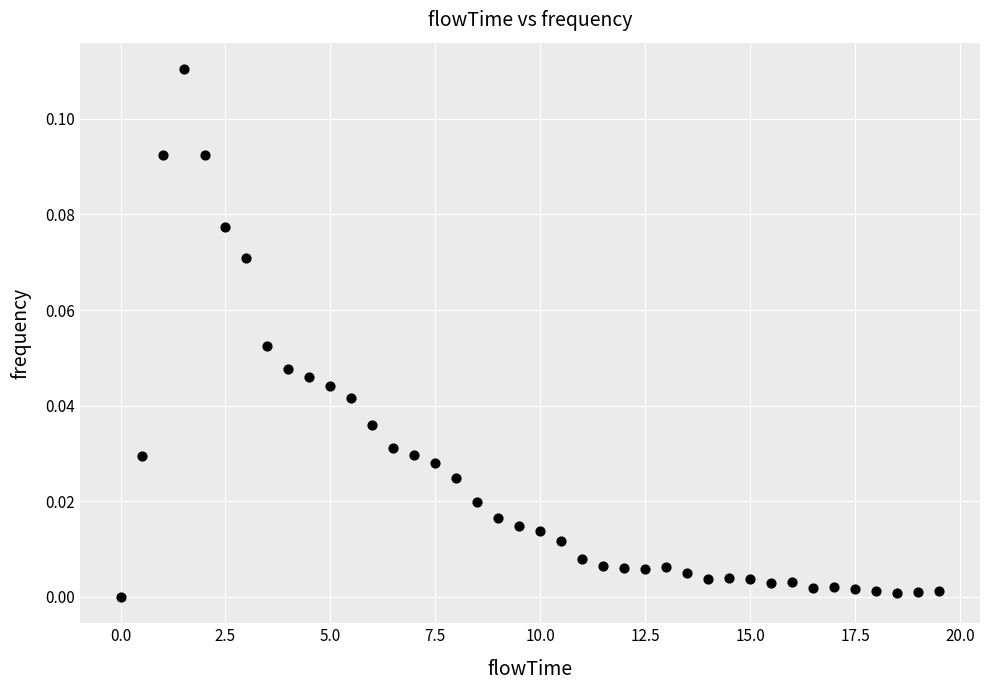

What is the range of X values (max minus min)?

19.5